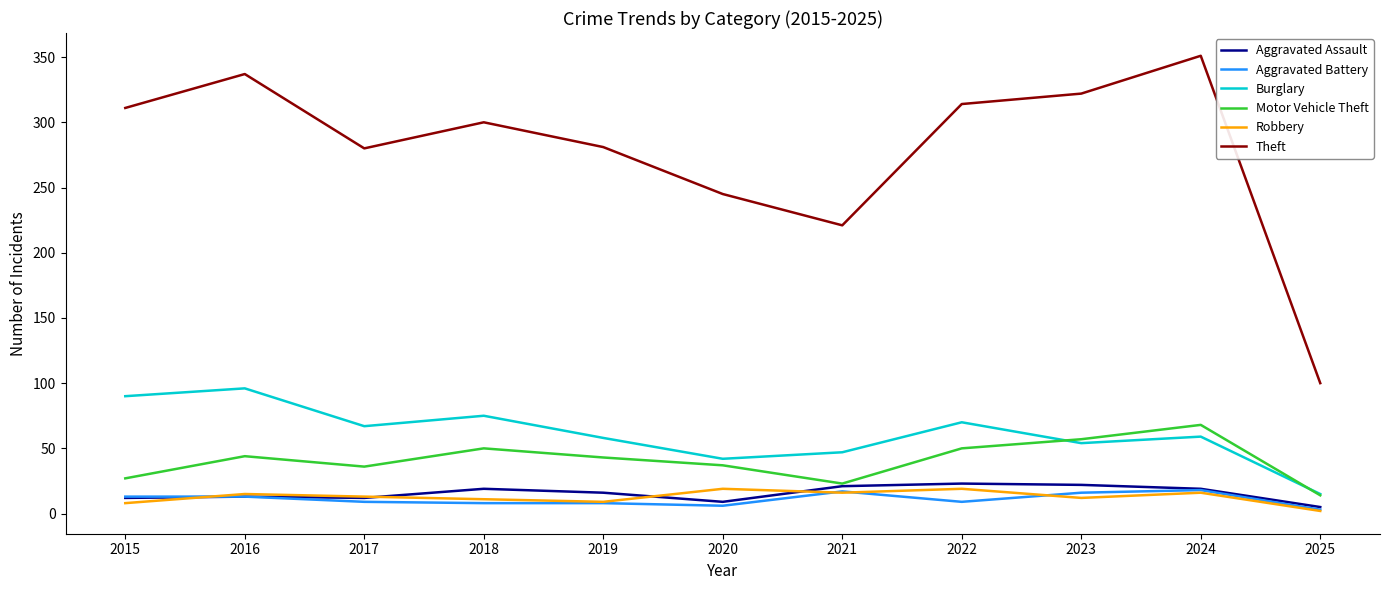

True or false: Theft has more than 1 points higher than both neighbors.

True